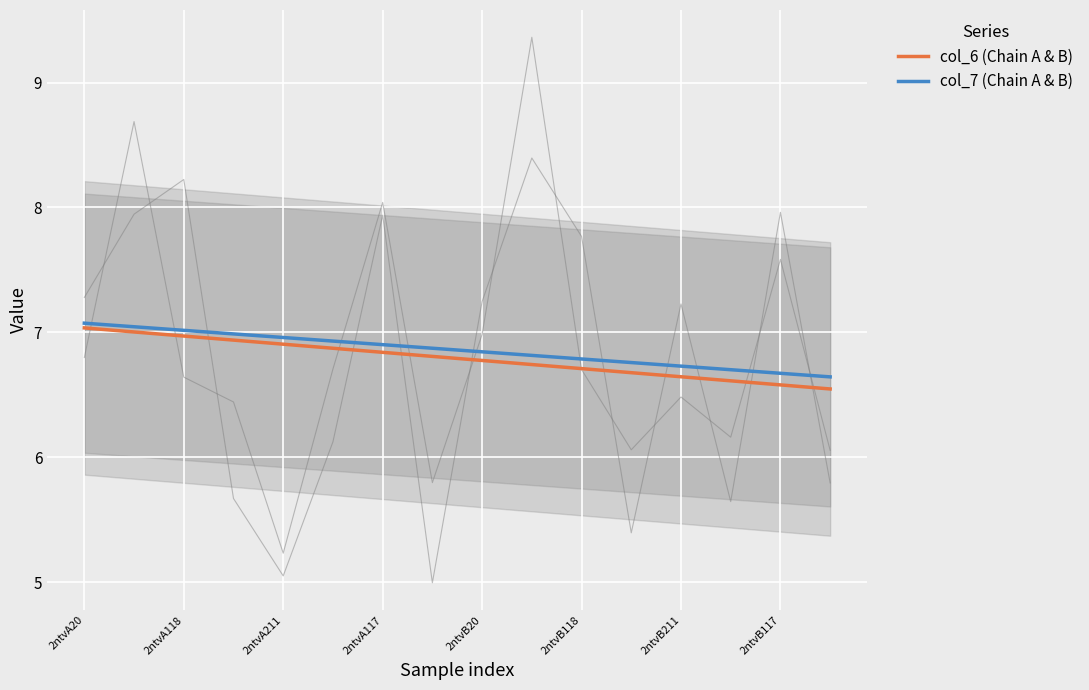

The value of col_7 (Chain A & B) at 2ntvB20 is 6.8. True or false?

True